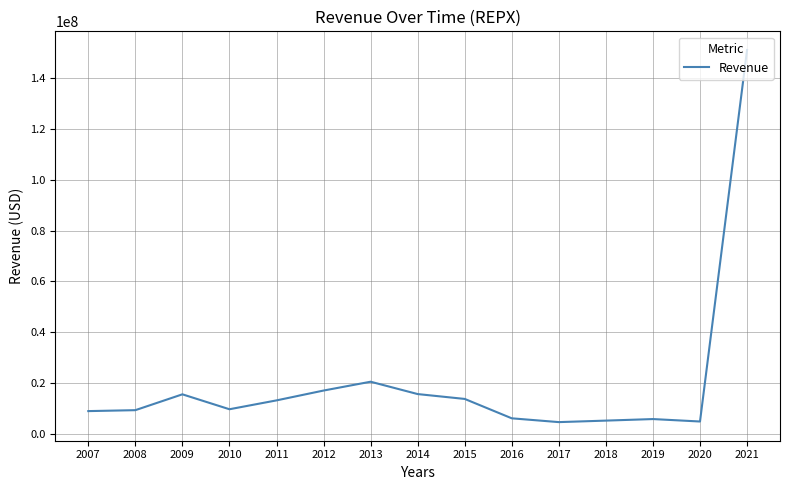

The value at 2021 is 218105084. True or false?

False